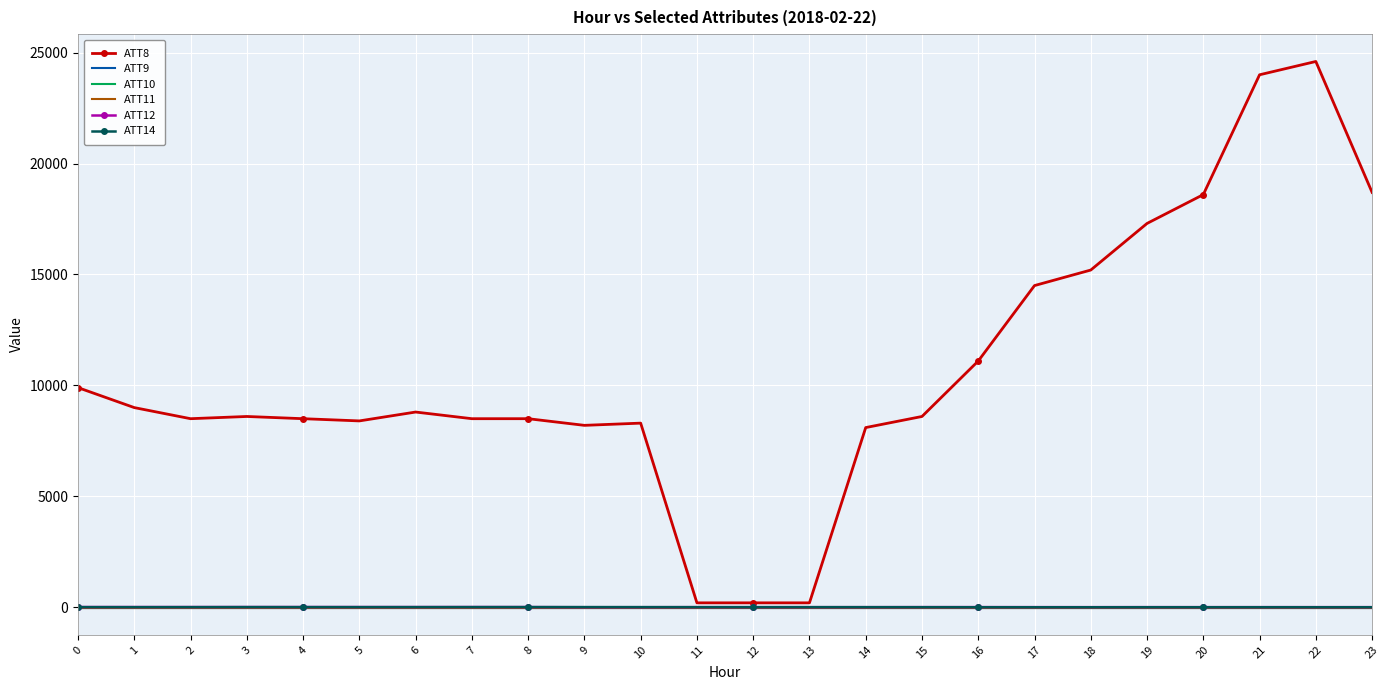

Between 16 and 20, which series saw the biggest shift?

ATT8